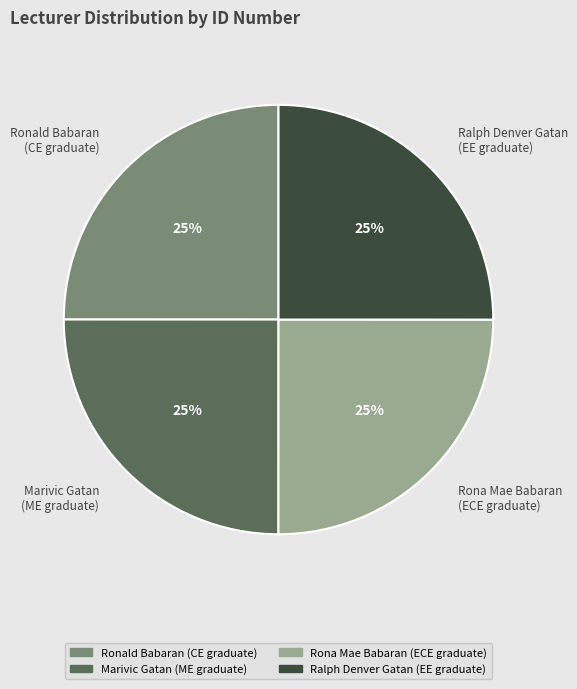

True or false: Ronald Babaran (CE graduate) accounts for 14% of the total.

False